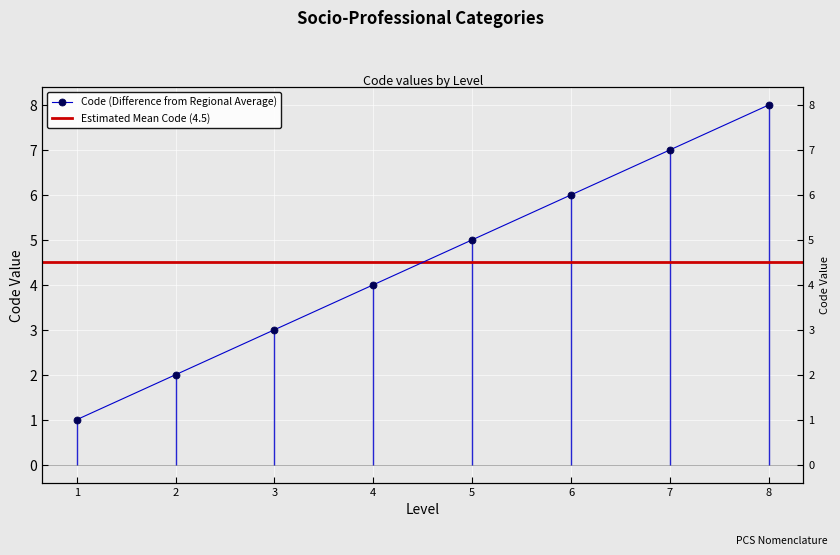

Which category has the lowest value across all series?

1